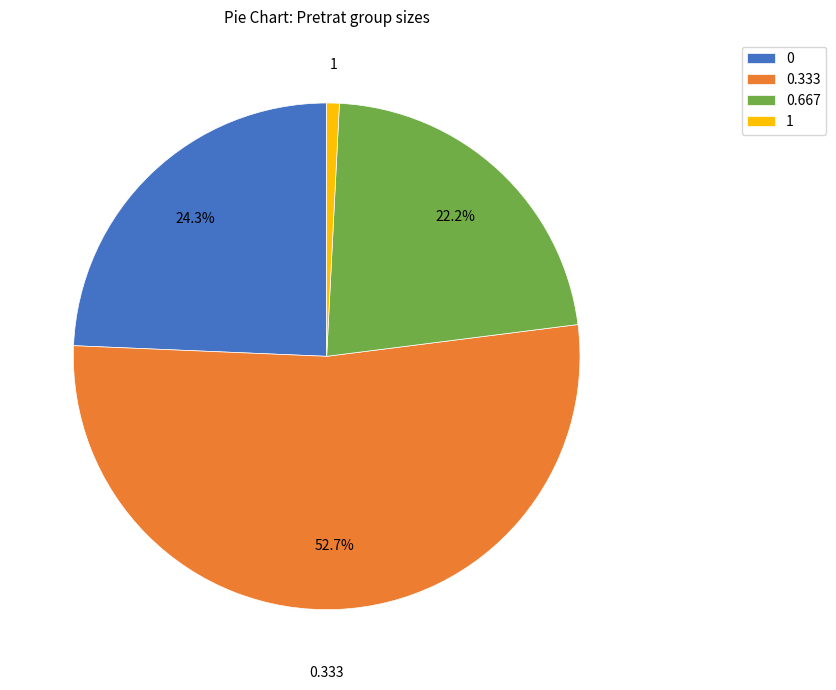

Do 1 and 0.333 together represent more than half of the pie?

Yes